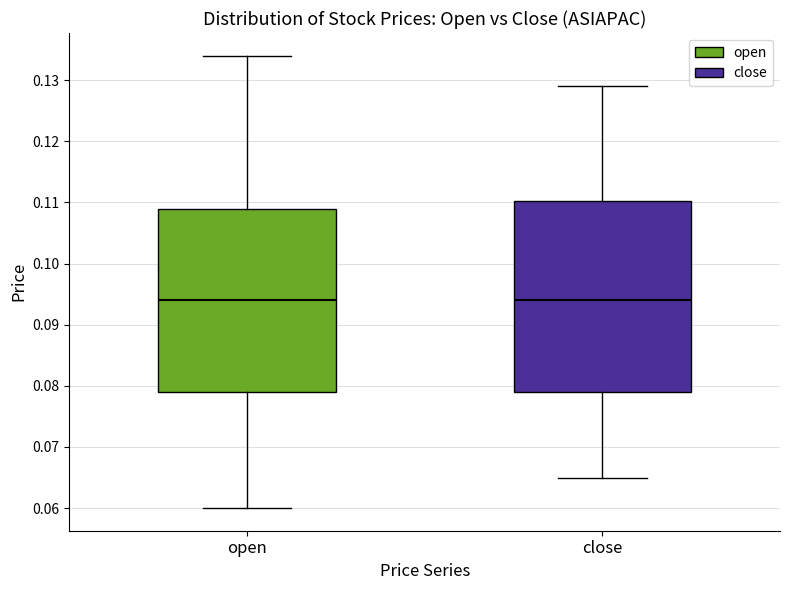

Reading left to right, read every box against the y-axis: the position of its median line, the range the box covers, and the ends of its whiskers. The values are not printed on the chart, so give them approximately, as read against the axis.

open: median 0.094, box 0.079 to 0.109, whiskers 0.060 to 0.134
close: median 0.094, box 0.079 to 0.110, whiskers 0.065 to 0.129